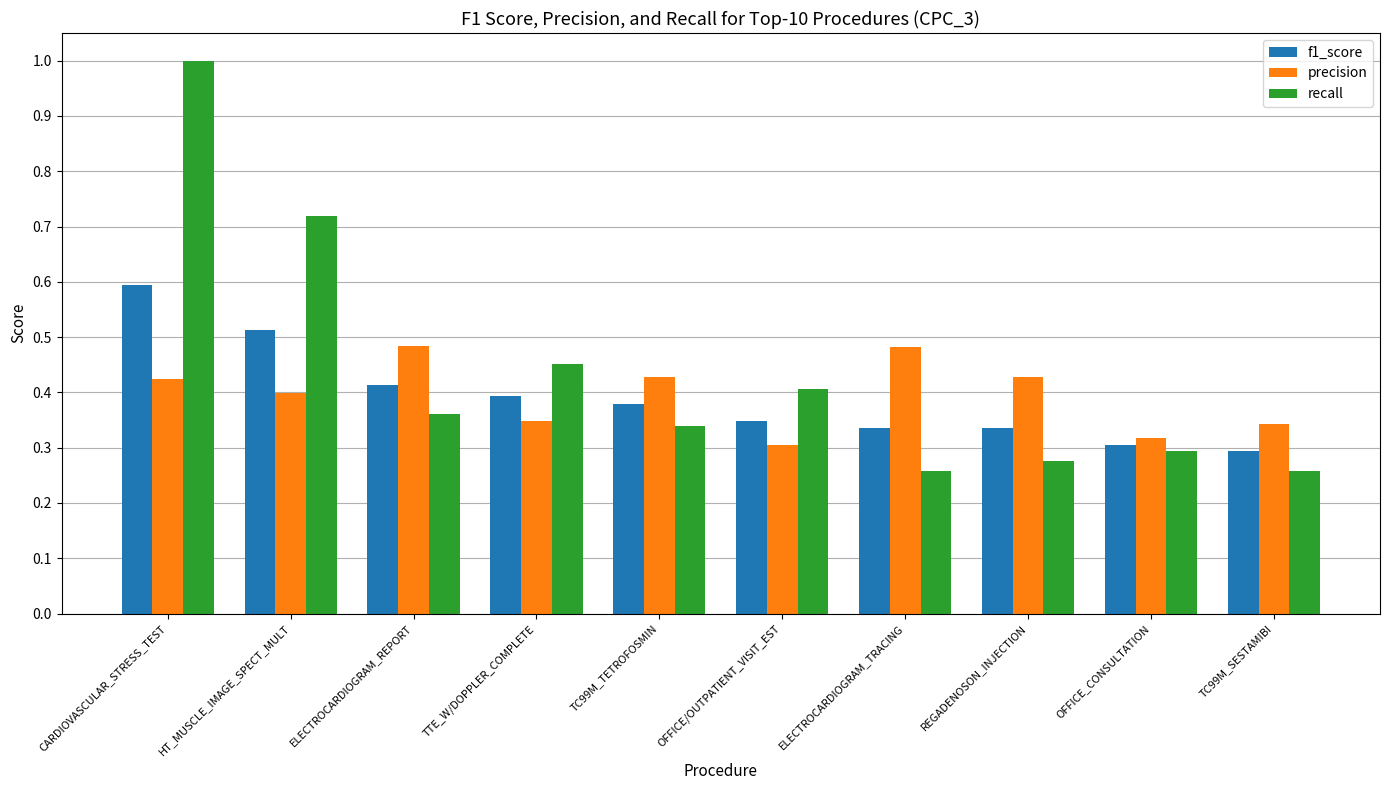

The value of precision at OFFICE_CONSULTATION is 0.3. True or false?

True